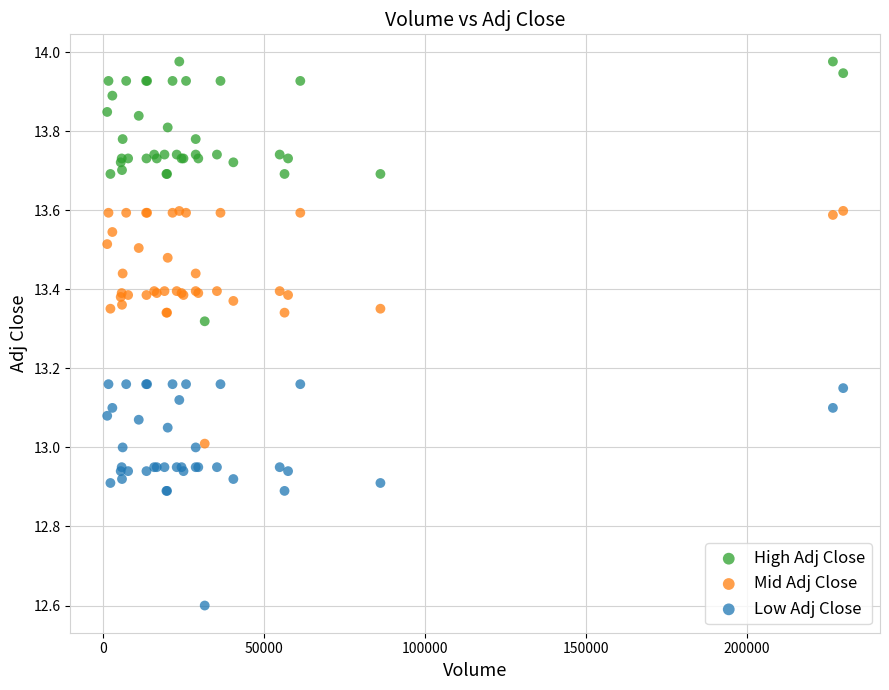

Which series has the widest spread of Y values?

High Adj Close